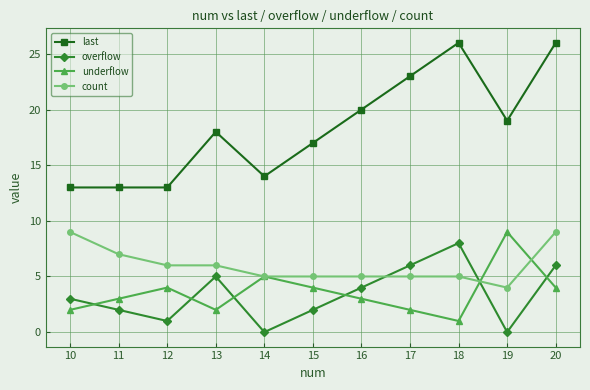

What is the spread (max minus min) of values at 11?

11